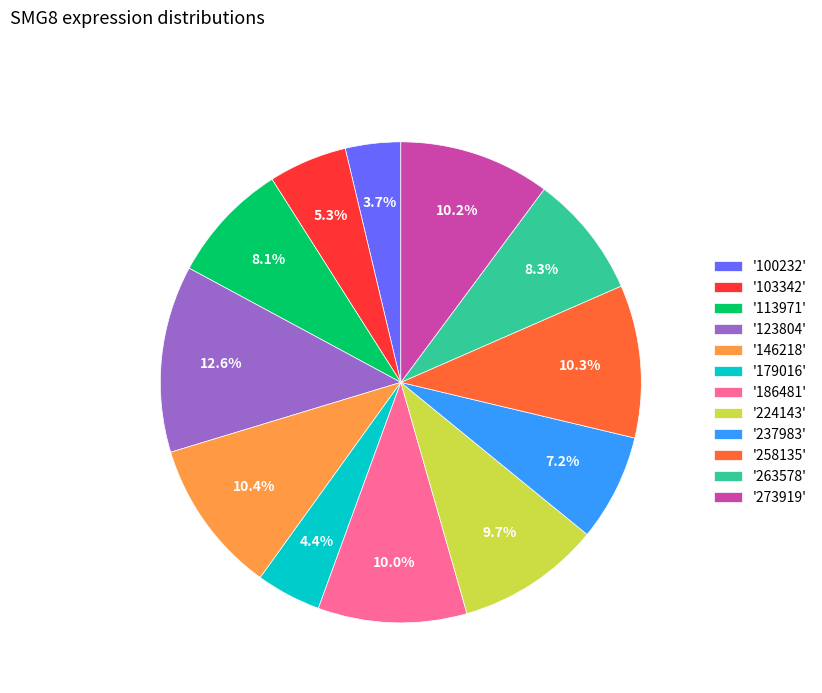

Which has a higher value, '258135' or '224143'?

'258135'